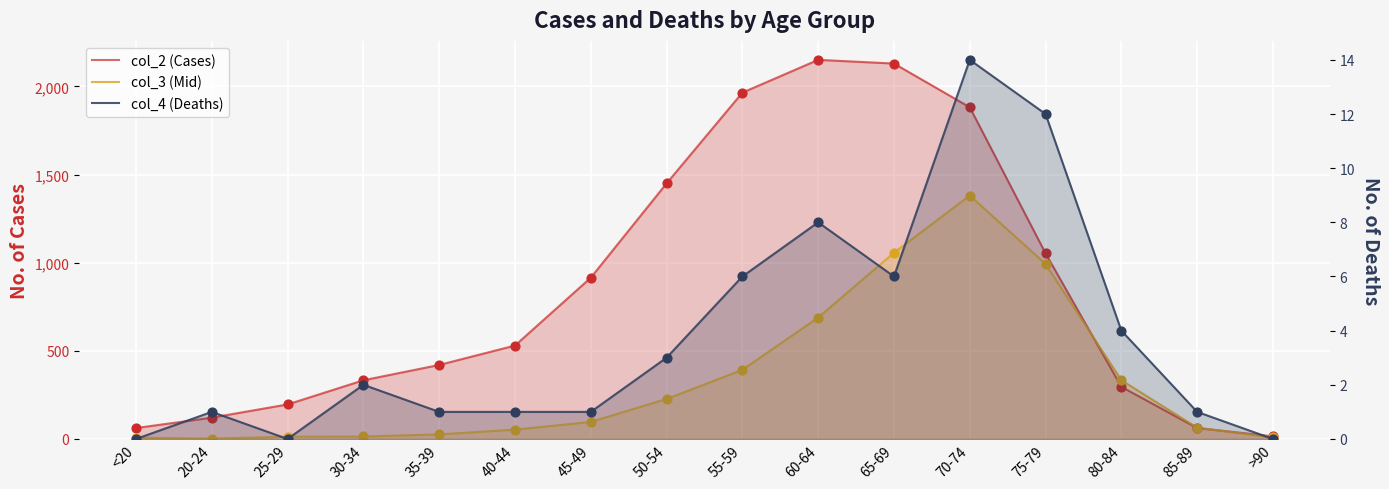

Which series has the largest total across all categories?

col_2 (Cases)